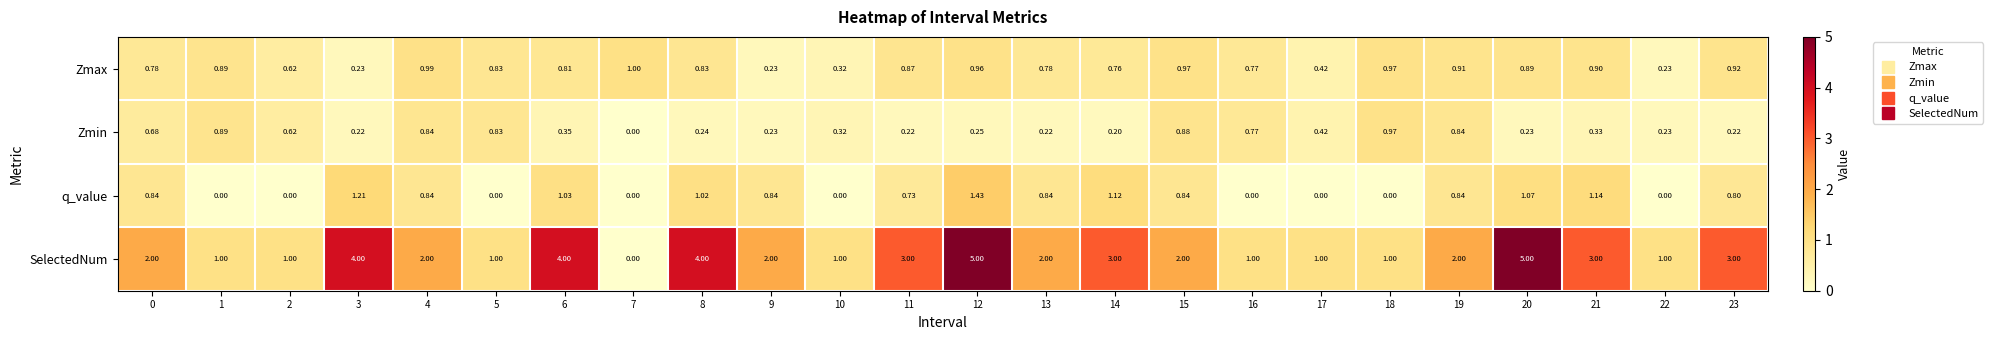

Which series has the largest total across all categories?

SelectedNum